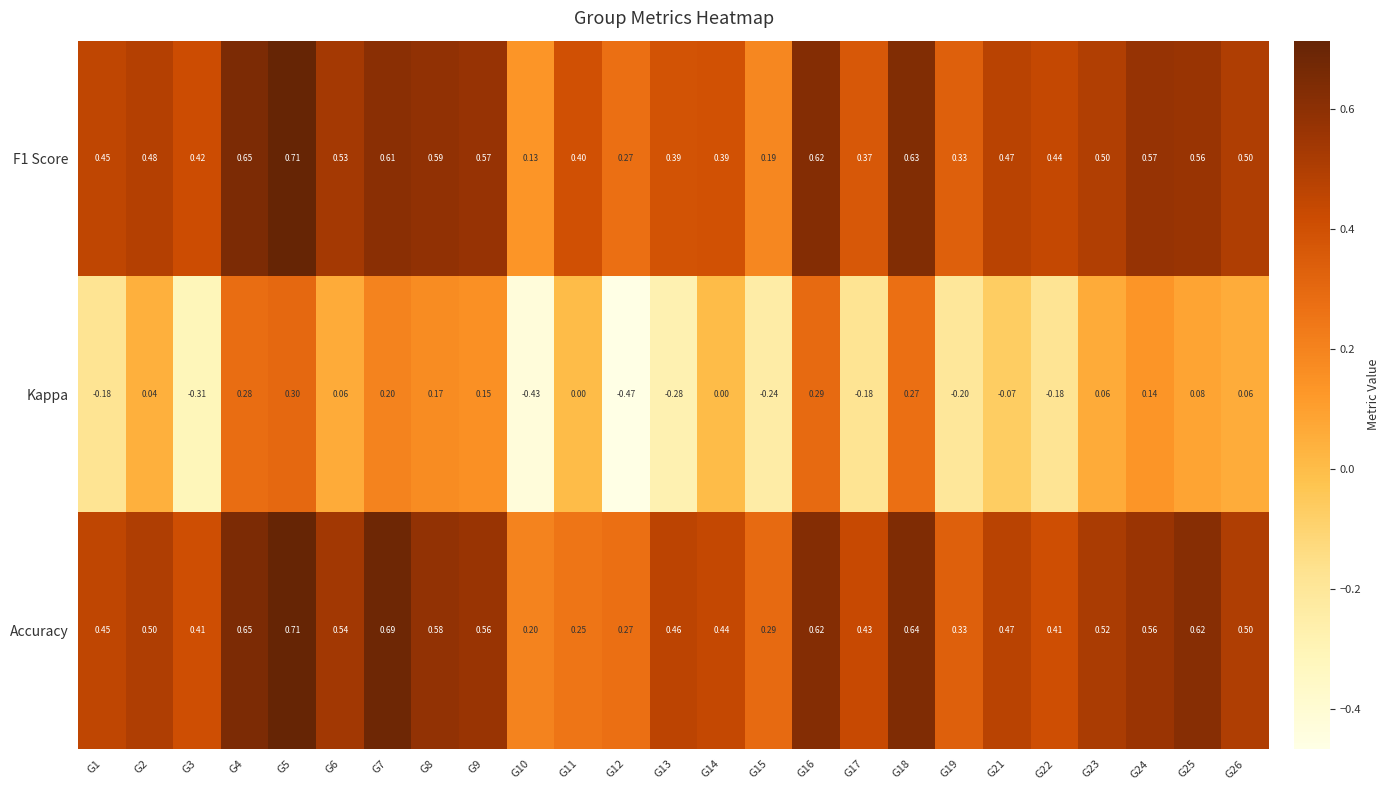

What is the total value across all series at G4?

1.6